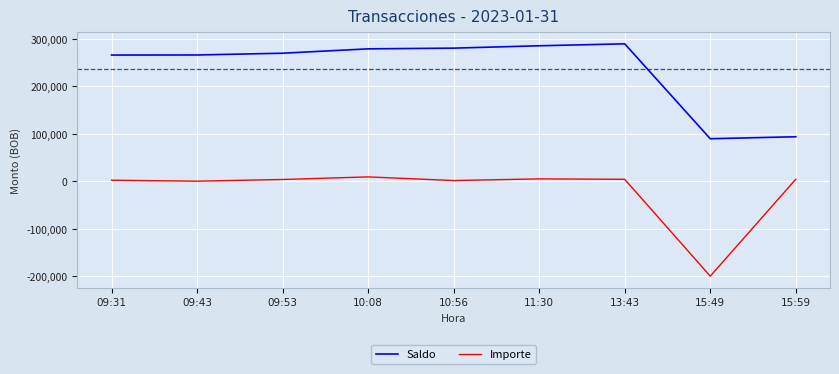

How many lines are shown in the chart?

2